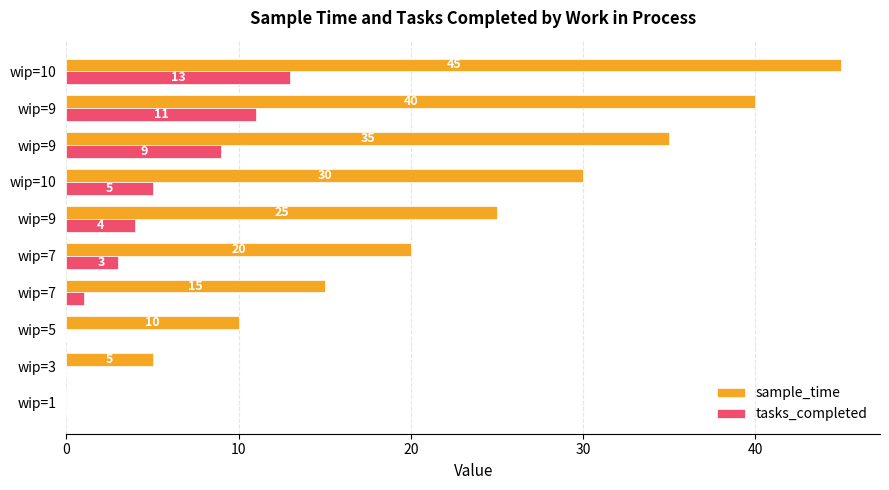

How many data points does each series have?

10